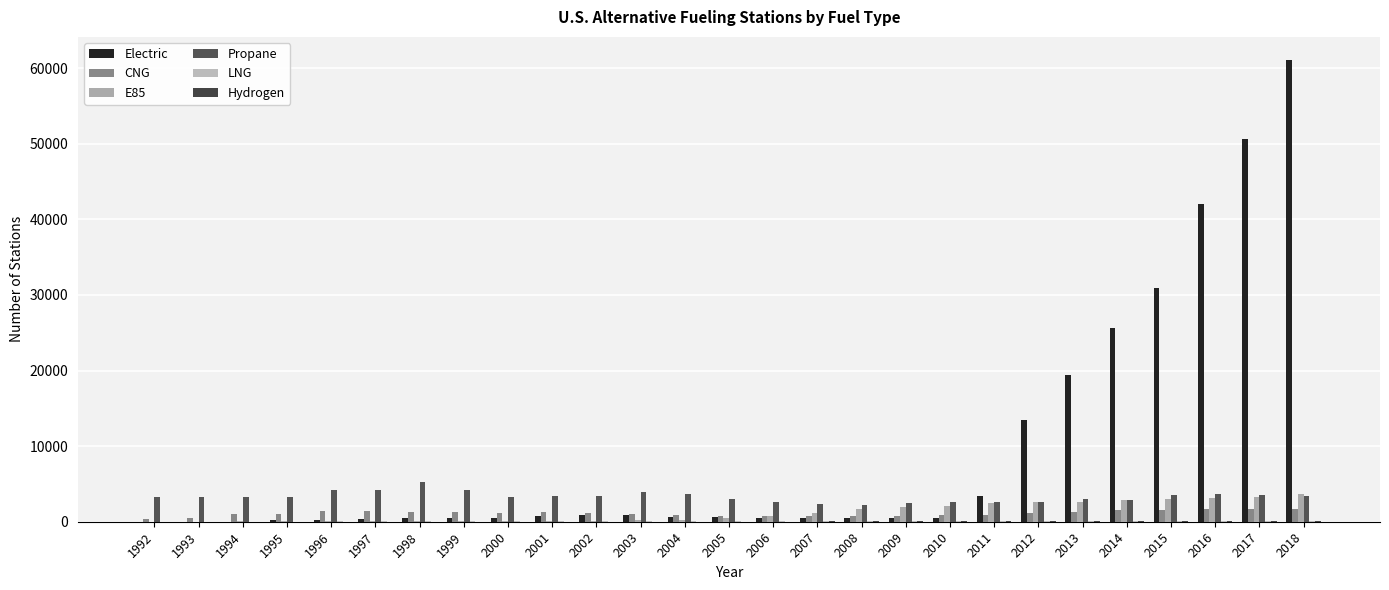

What is the value of the Propane bar at the 19th from the left?

2647